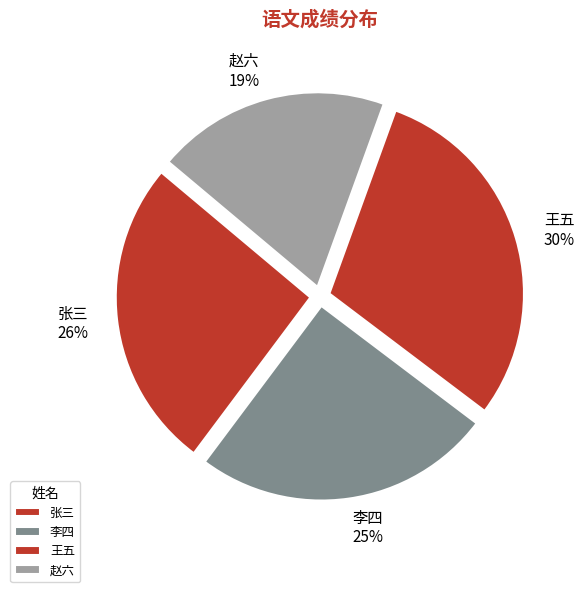

Is it true that 张三 is 26% of the pie?

True